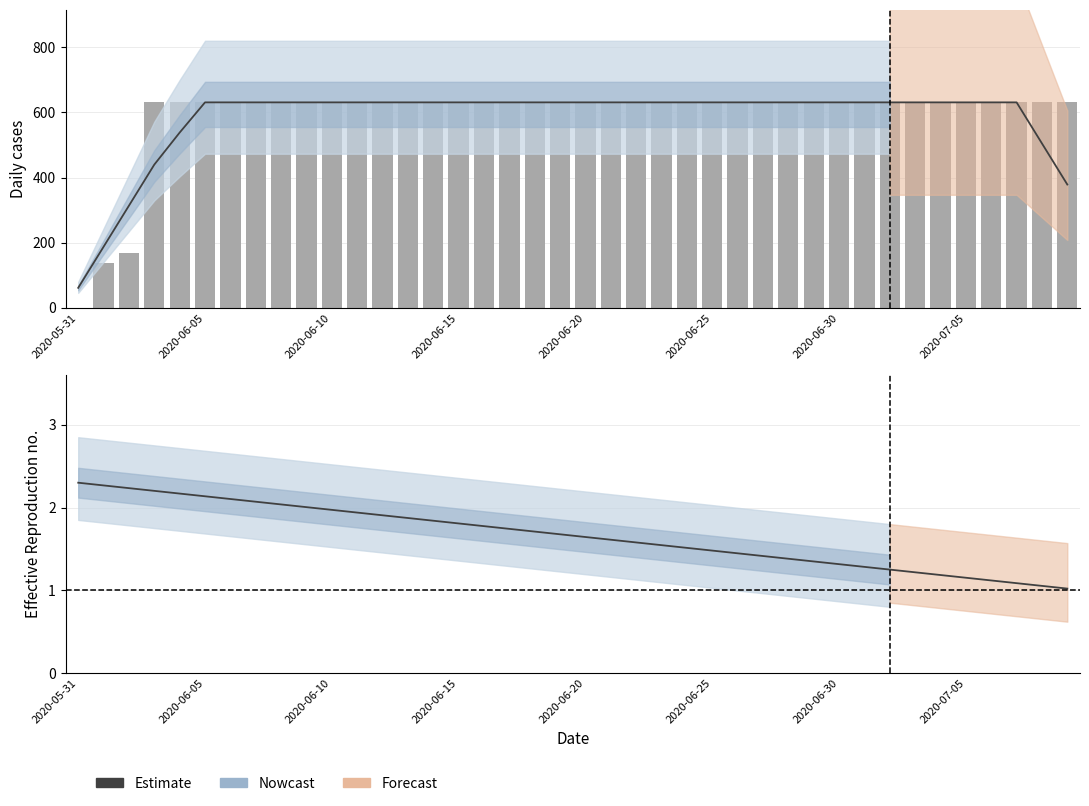

Is it true that Estimate equals 0.9 at 2020-06-15?

False